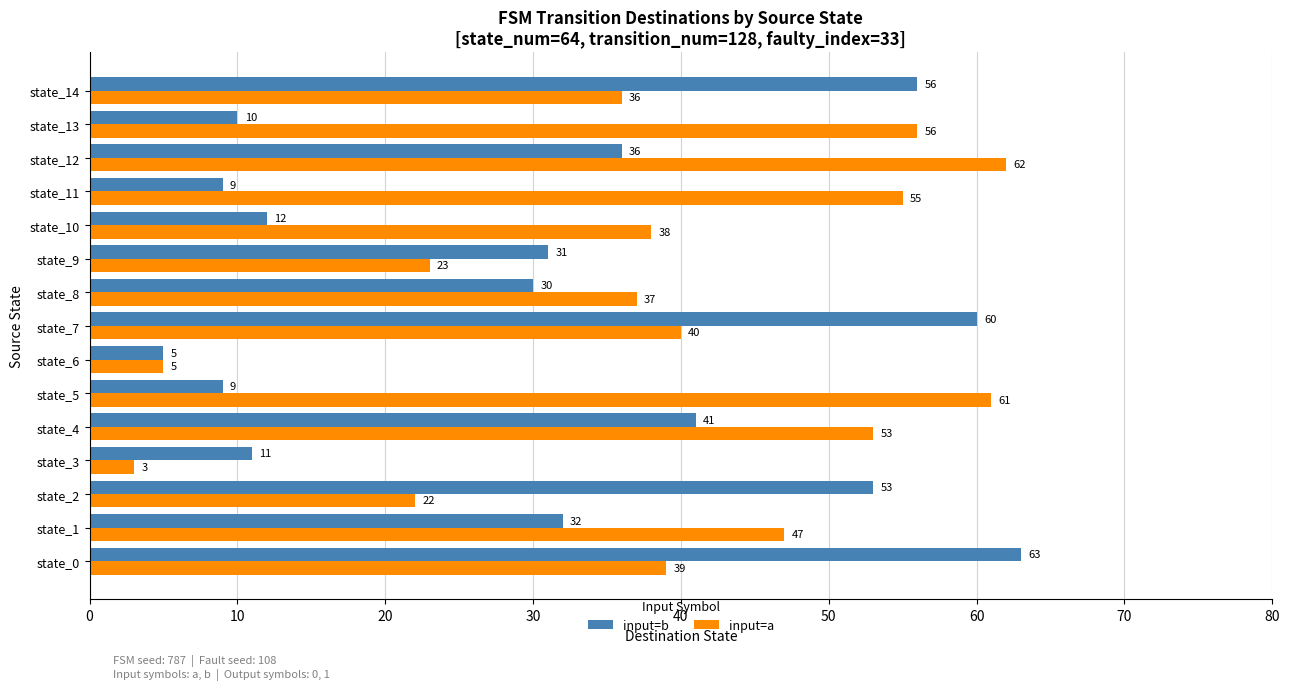

How many data points does each series have?

15